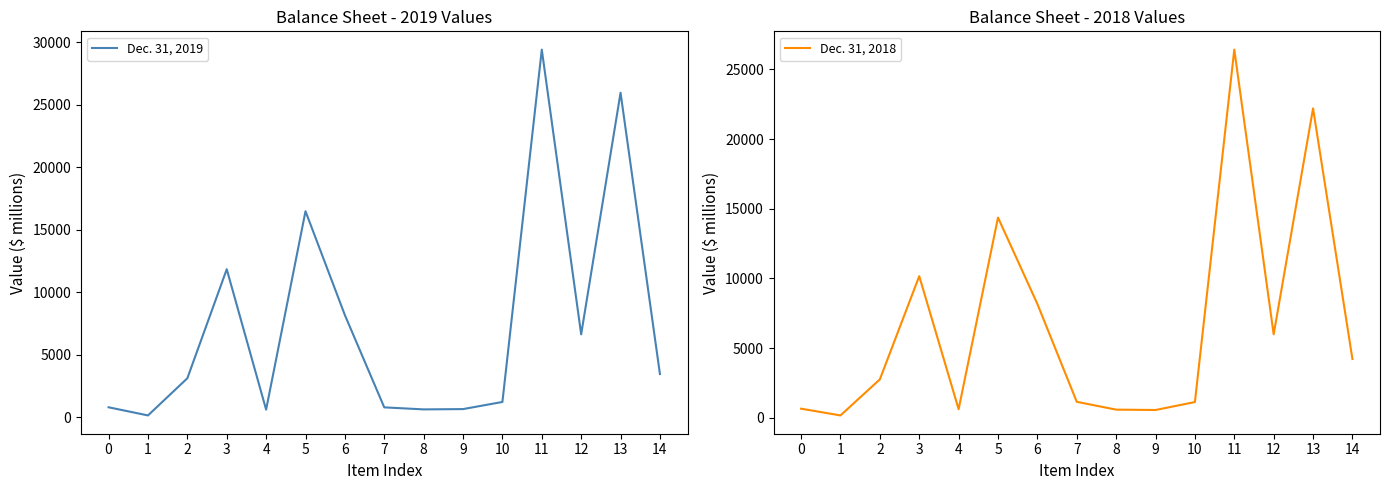

Is it true that Dec. 31, 2019 equals 991 at 9?

False